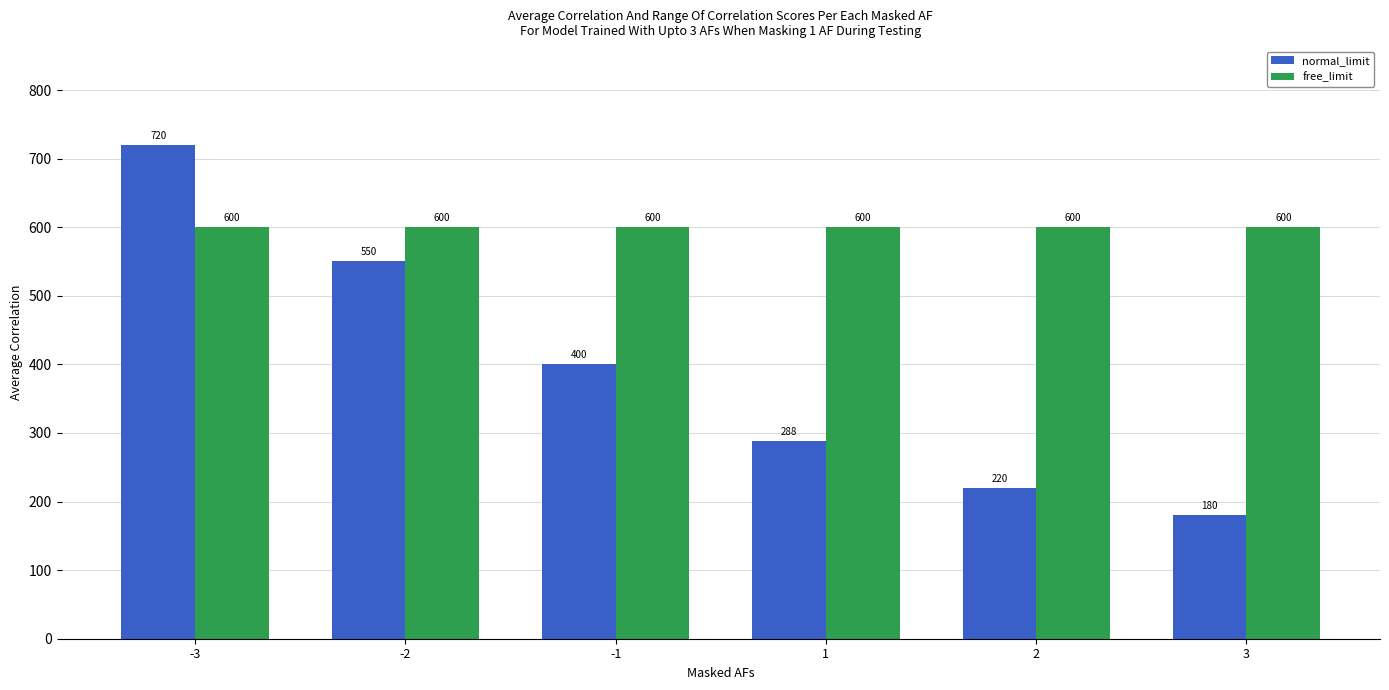

What is the sum of the normal_limit values at -2 and 3?

730